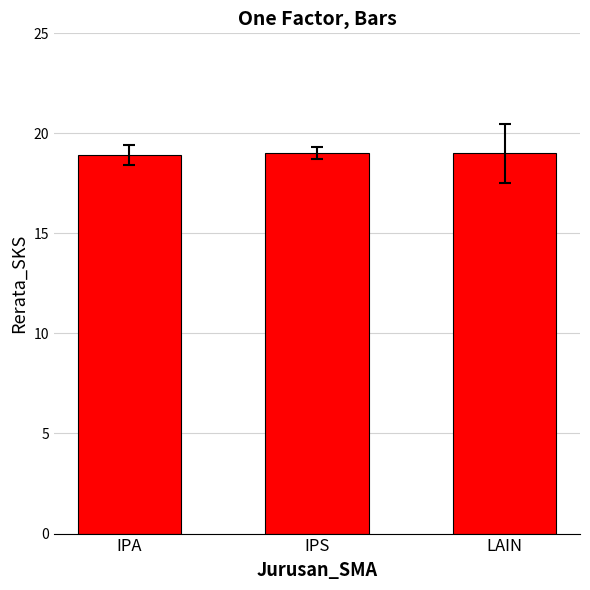

Approximately how many times larger is the value at IPA compared to IPS?

1.0